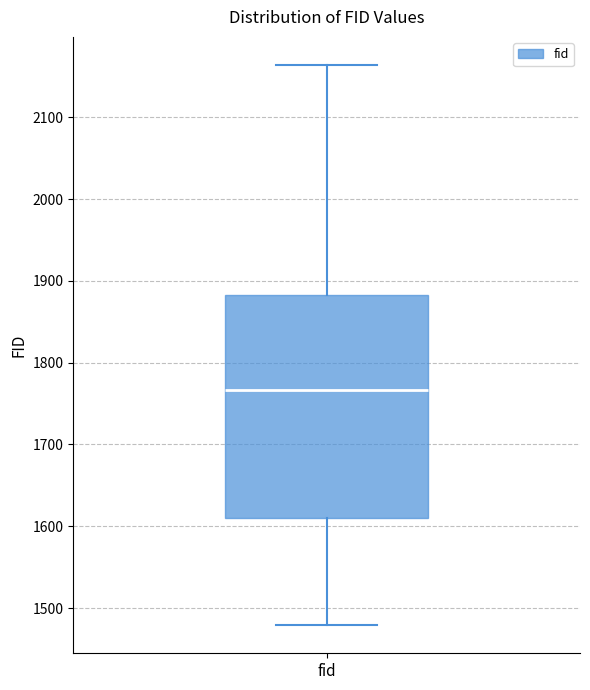

Where does the lower whisker of the box for fid end on the y-axis? The values are not printed on the chart, so give them approximately, as read against the axis.

1480